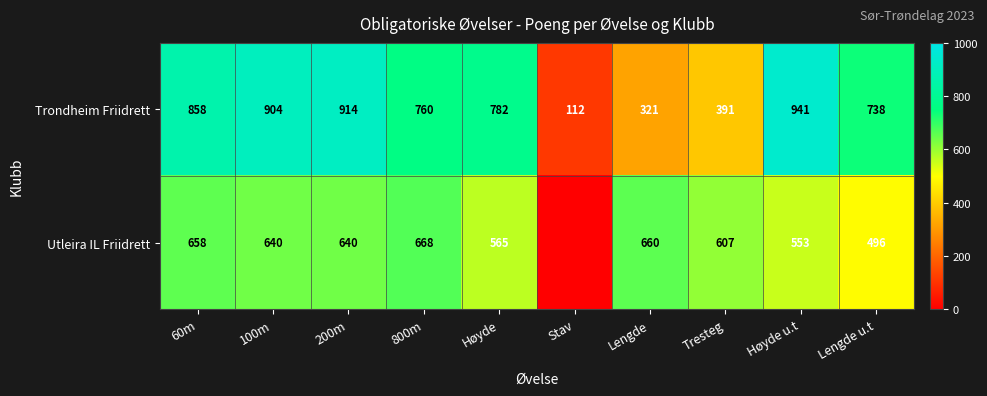

What is the spread (max minus min) of values at Høyde?

217